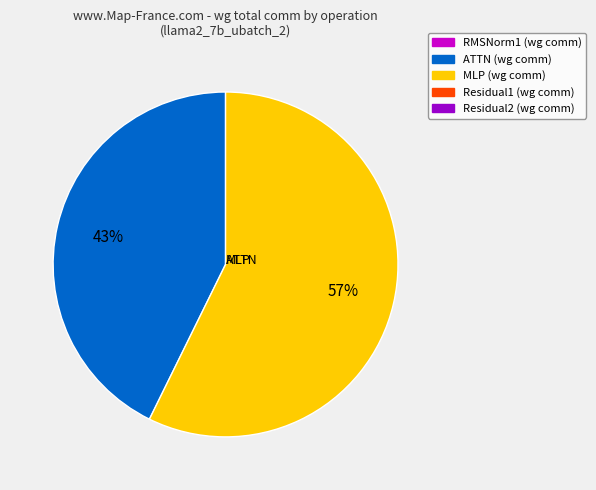

How many slices are in this pie chart?

2